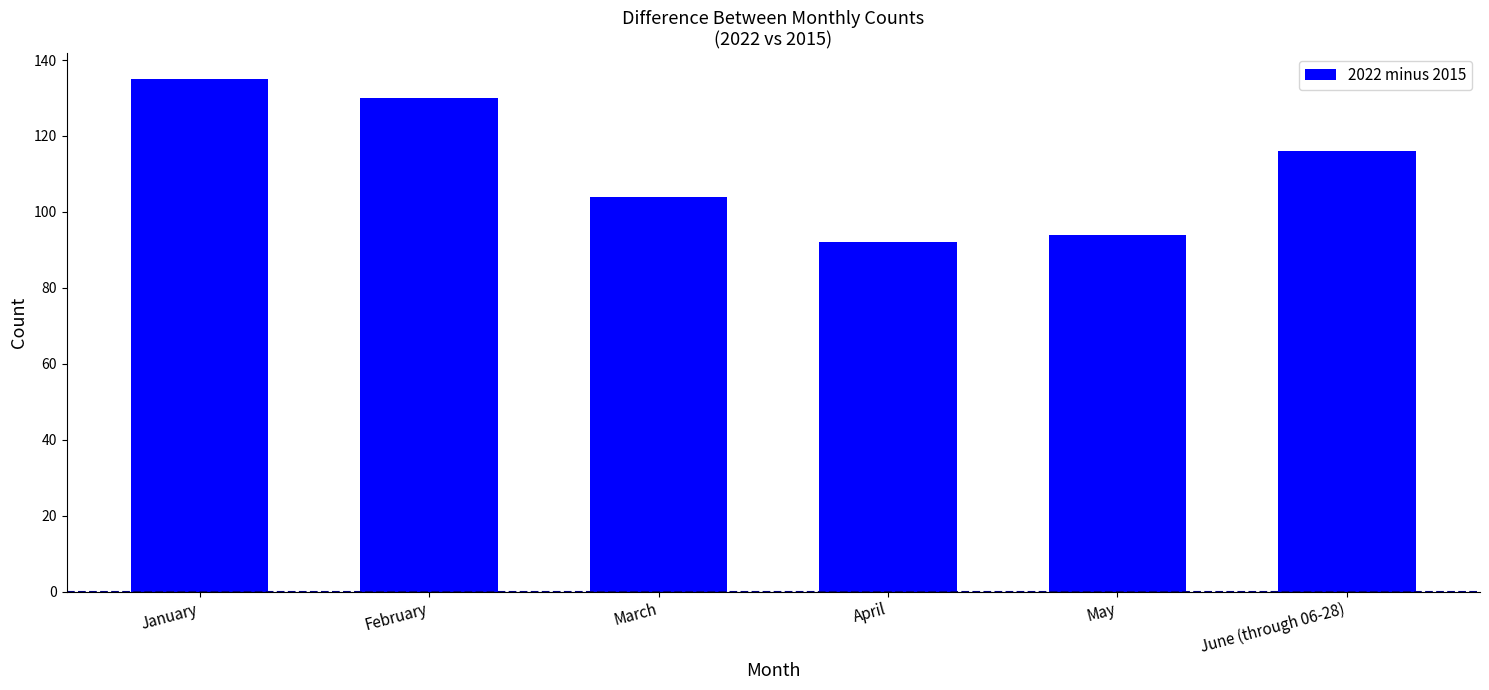

Reading right to left, list all the values displayed in this chart.

June (through 06-28)=116	May=94	April=92	March=104	February=130	January=135